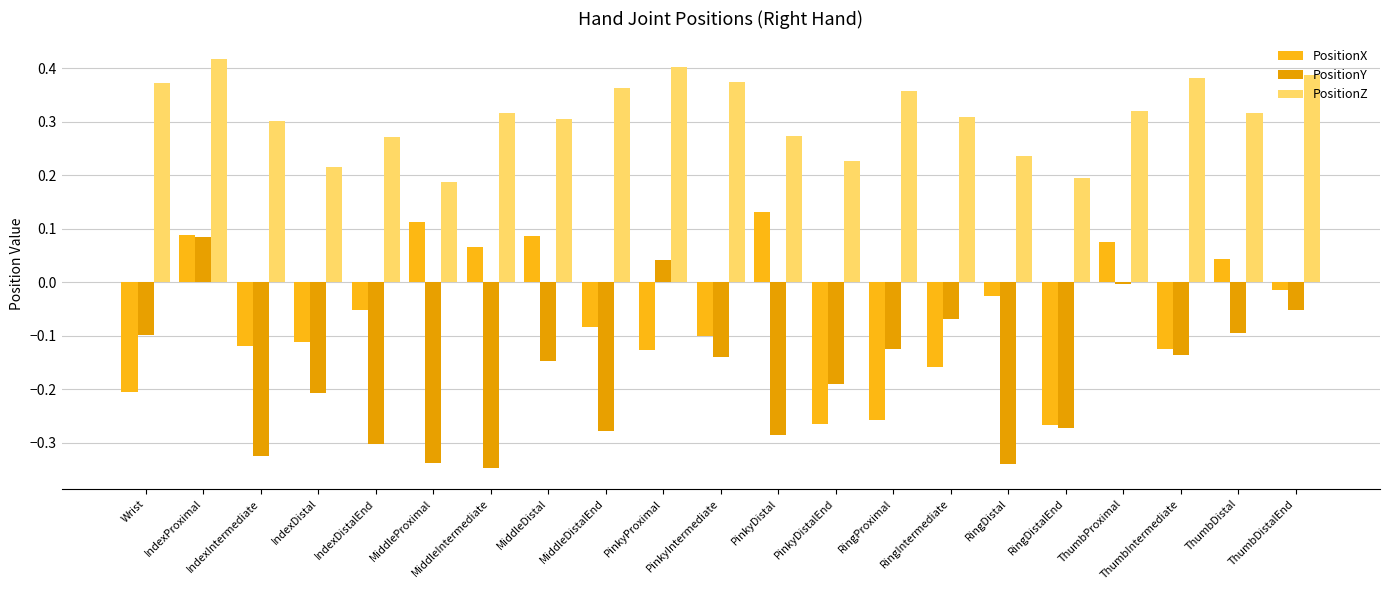

Reading left to right, extract all data points from this chart.

PositionX: Wrist=-0.2	IndexProximal=0.1	IndexIntermediate=-0.1	IndexDistal=-0.1	IndexDistalEnd=-0.1	MiddleProximal=0.1	MiddleIntermediate=0.1	MiddleDistal=0.1	MiddleDistalEnd=-0.1	PinkyProximal=-0.1	PinkyIntermediate=-0.1	PinkyDistal=0.1	PinkyDistalEnd=-0.3	RingProximal=-0.3	RingIntermediate=-0.2	RingDistal=-0.0	RingDistalEnd=-0.3	ThumbProximal=0.1	ThumbIntermediate=-0.1	ThumbDistal=0.0	ThumbDistalEnd=-0.0
PositionY: Wrist=-0.1	IndexProximal=0.1	IndexIntermediate=-0.3	IndexDistal=-0.2	IndexDistalEnd=-0.3	MiddleProximal=-0.3	MiddleIntermediate=-0.3	MiddleDistal=-0.1	MiddleDistalEnd=-0.3	PinkyProximal=0.0	PinkyIntermediate=-0.1	PinkyDistal=-0.3	PinkyDistalEnd=-0.2	RingProximal=-0.1	RingIntermediate=-0.1	RingDistal=-0.3	RingDistalEnd=-0.3	ThumbProximal=-0.0	ThumbIntermediate=-0.1	ThumbDistal=-0.1	ThumbDistalEnd=-0.1
PositionZ: Wrist=0.4	IndexProximal=0.4	IndexIntermediate=0.3	IndexDistal=0.2	IndexDistalEnd=0.3	MiddleProximal=0.2	MiddleIntermediate=0.3	MiddleDistal=0.3	MiddleDistalEnd=0.4	PinkyProximal=0.4	PinkyIntermediate=0.4	PinkyDistal=0.3	PinkyDistalEnd=0.2	RingProximal=0.4	RingIntermediate=0.3	RingDistal=0.2	RingDistalEnd=0.2	ThumbProximal=0.3	ThumbIntermediate=0.4	ThumbDistal=0.3	ThumbDistalEnd=0.4